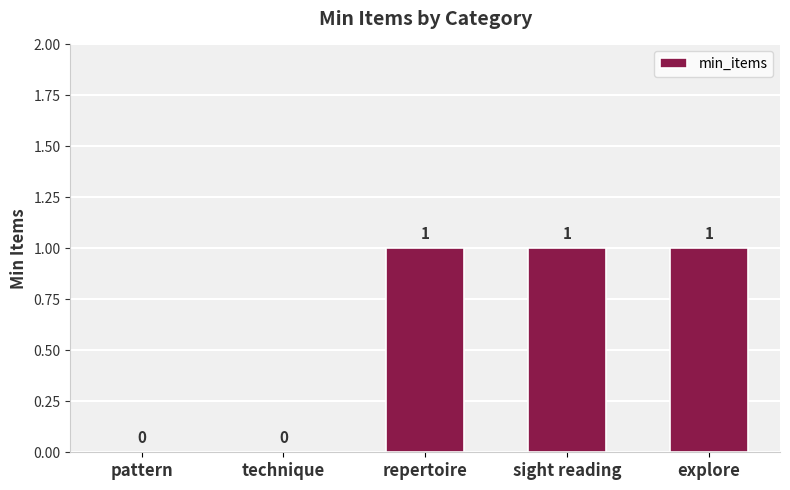

Reading left to right, what are all the values shown in this chart?

pattern=0	technique=0	repertoire=1	sight reading=1	explore=1